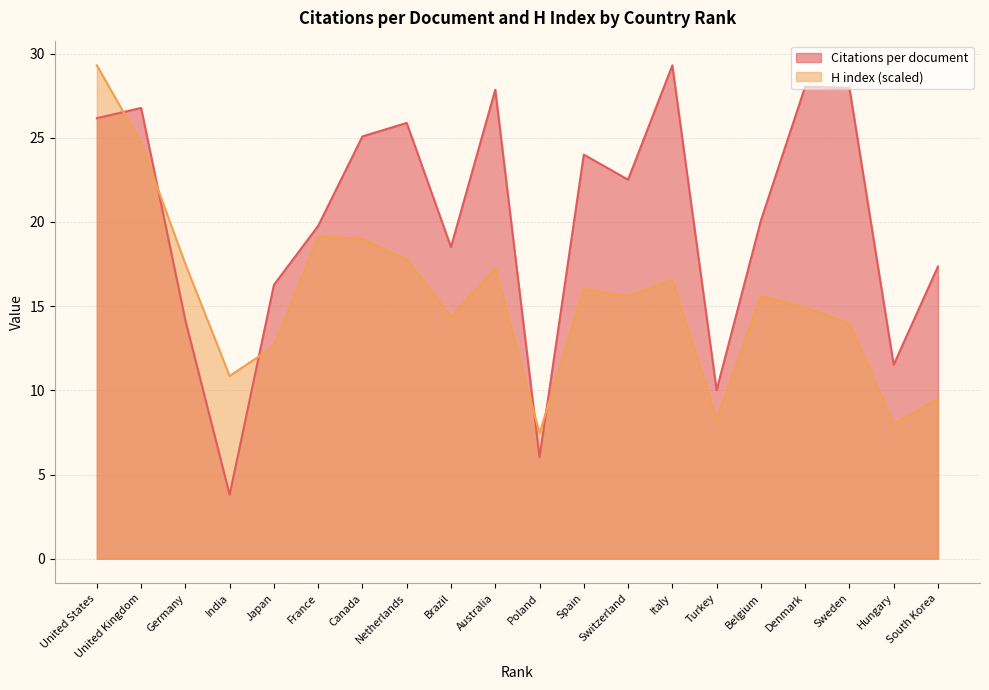

What is the total value across all series at Germany?

31.6